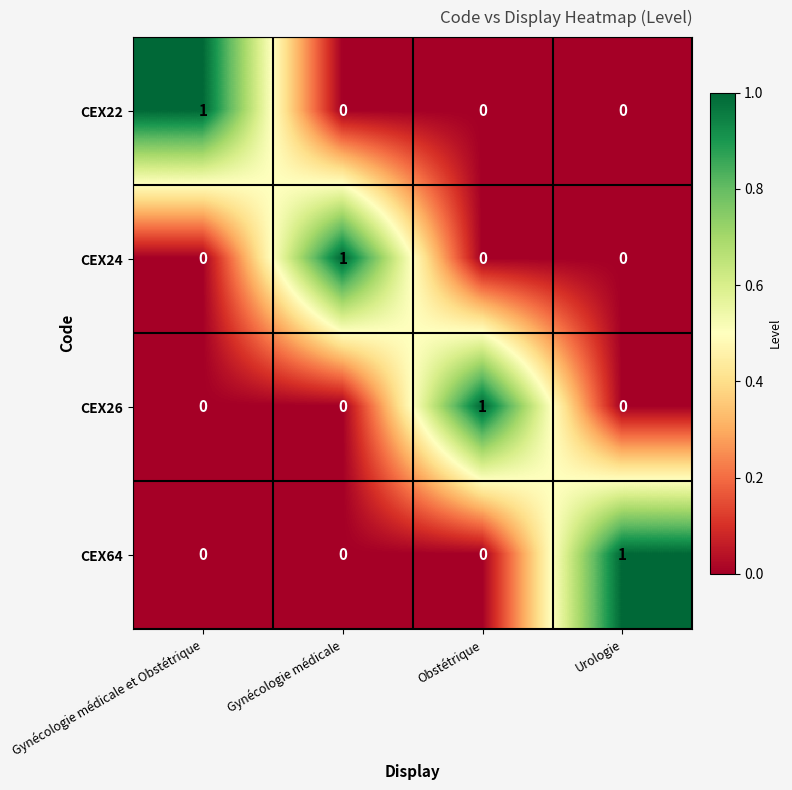

At how many categories does at least one series exceed 0?

4